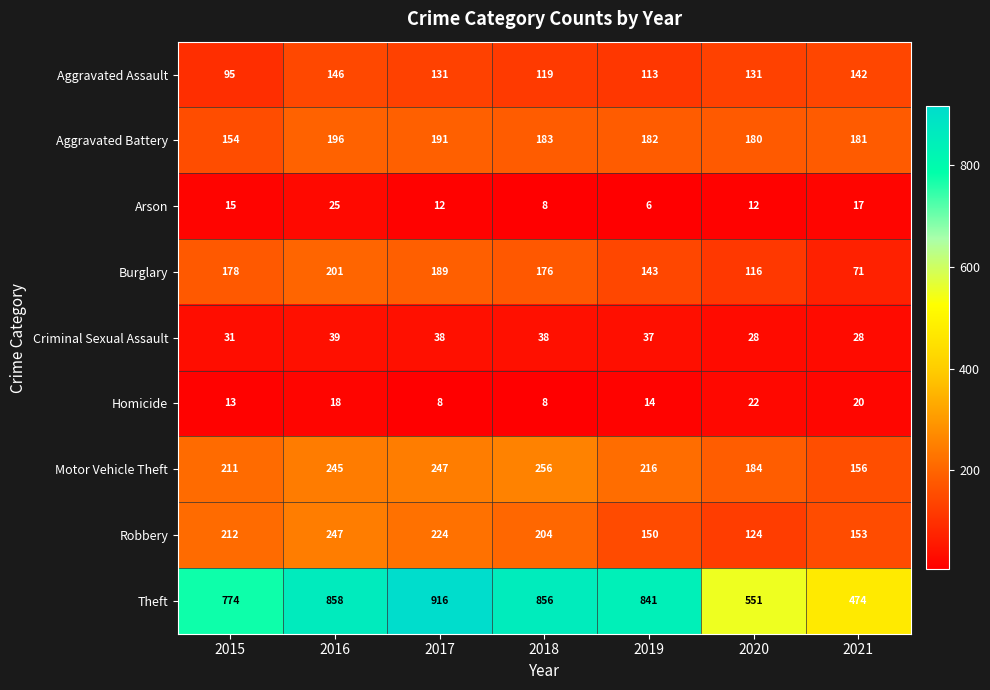

Which series has the largest total across all categories?

Theft